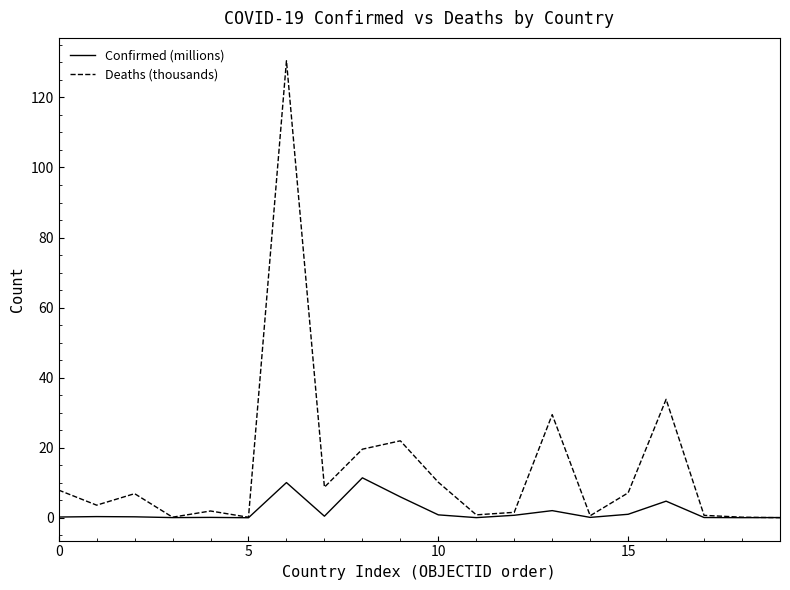

Which series has the largest range (max minus min)?

Deaths (thousands)